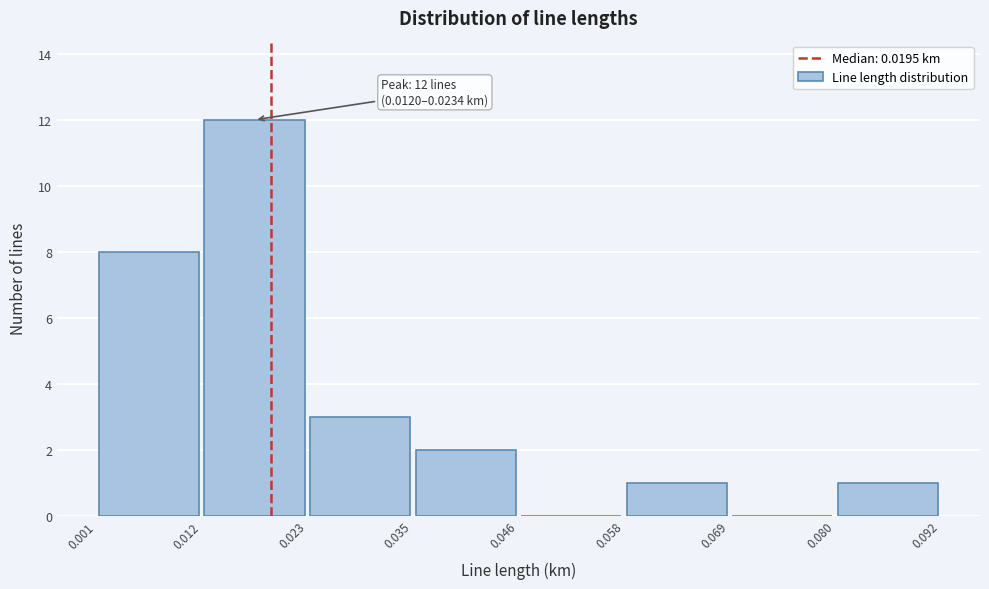

Which range on the x-axis has the tallest bar?

0.012 to 0.023